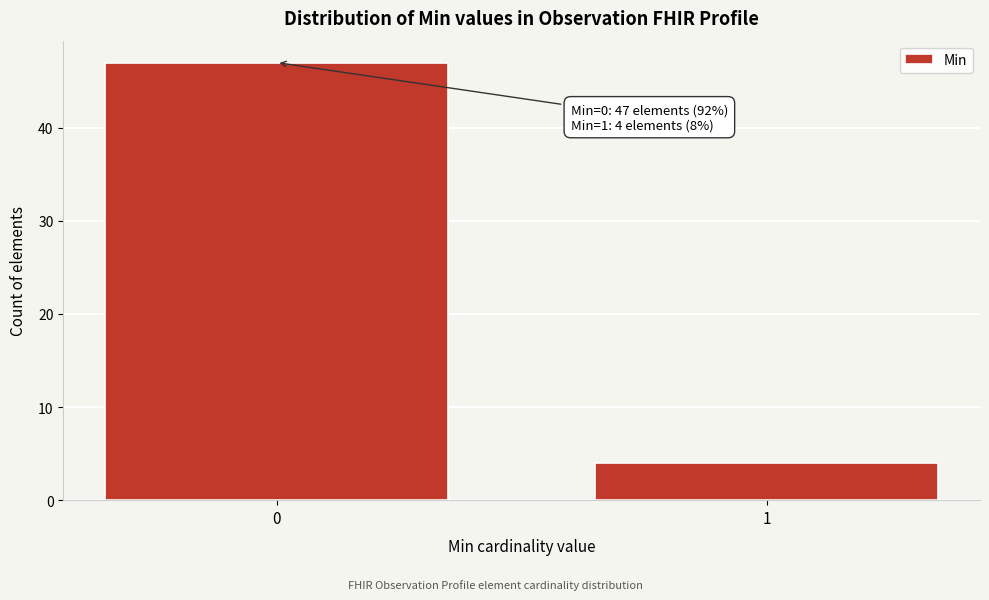

Reading left to right, transcribe all the data shown in this chart.

47	4